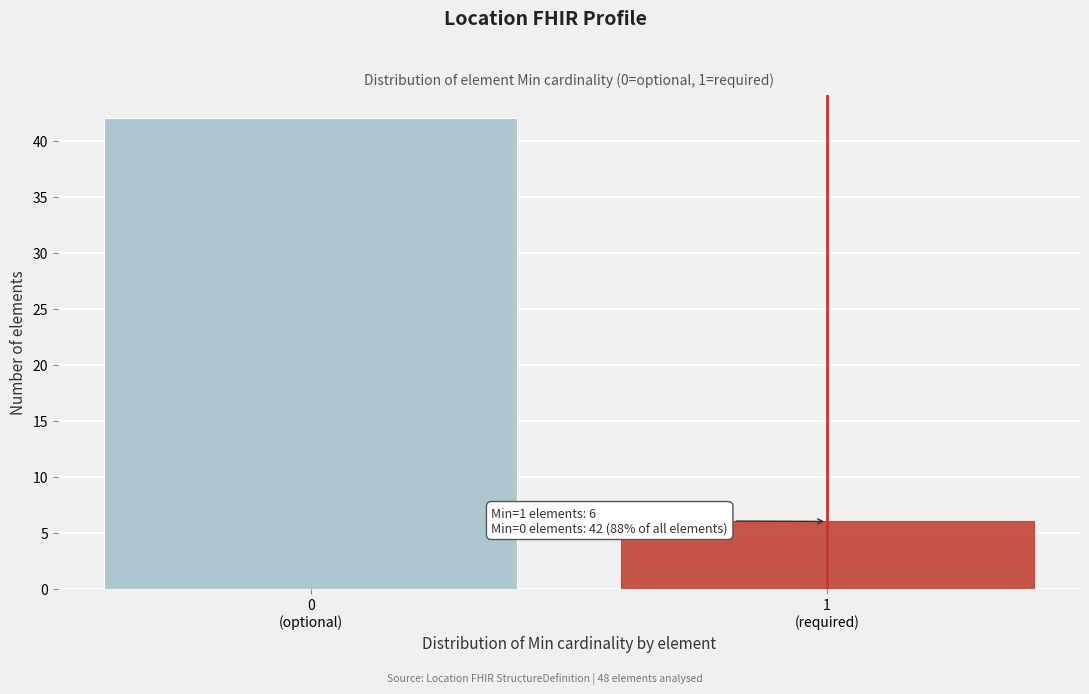

Reading left to right, what are all the values shown in this chart?

42	6